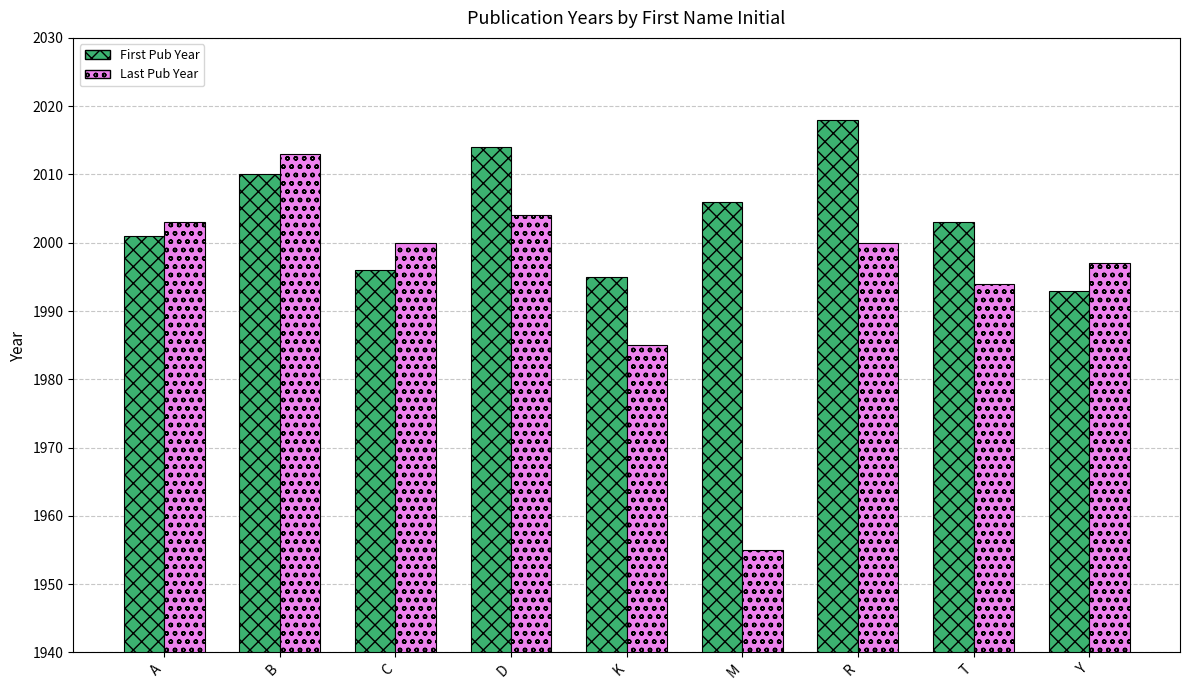

Where does the First Pub Year series first go above 2003?

B